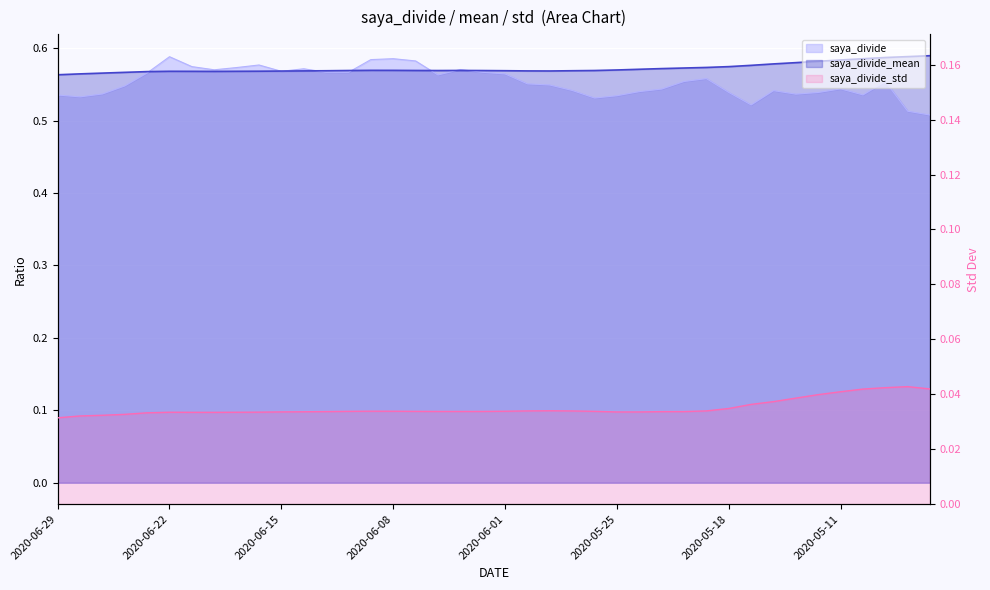

Which series has the largest total across all categories?

saya_divide_mean